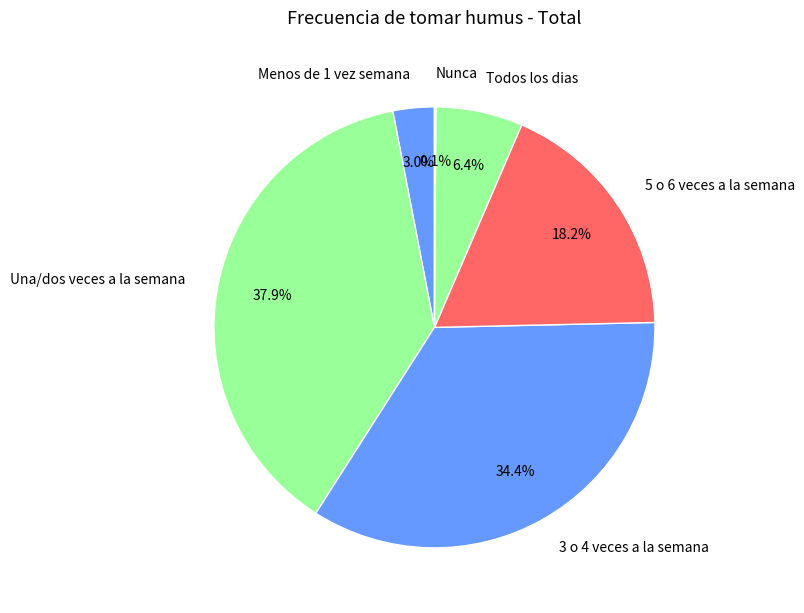

What percentage is NOT represented by Todos los dias?

93.6%